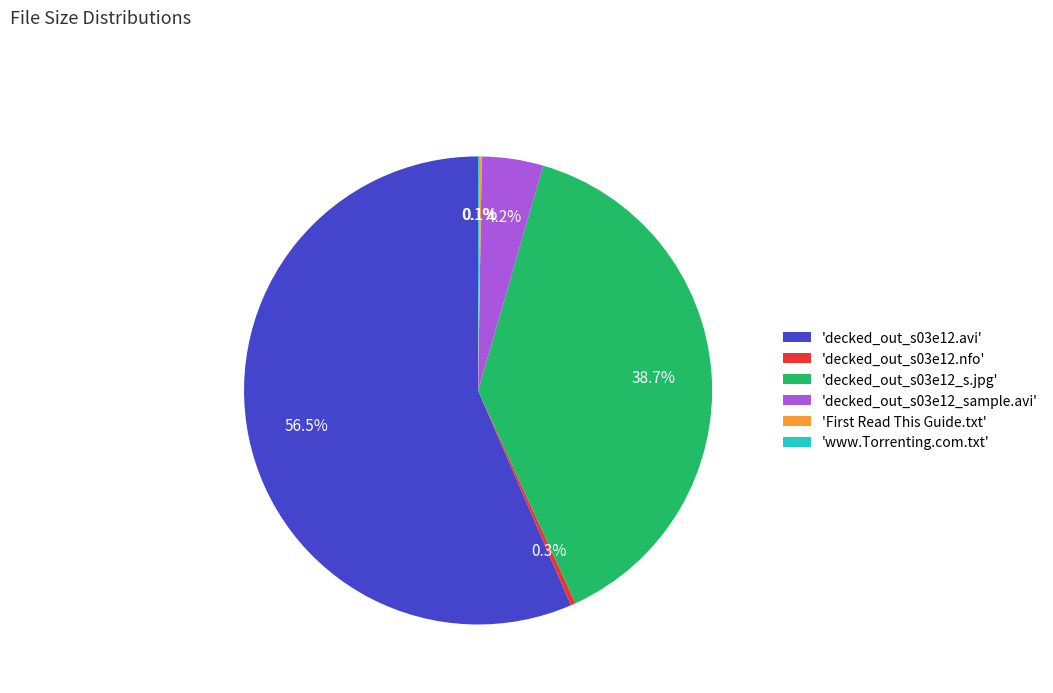

Is 'decked_out_s03e12.avi' the majority of the pie?

Yes